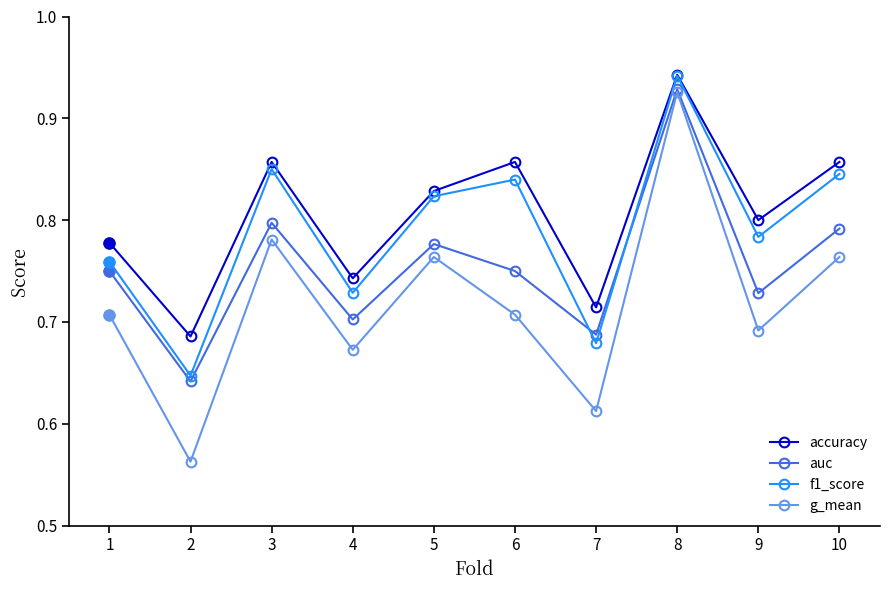

Which series has the widest spread of values?

g_mean